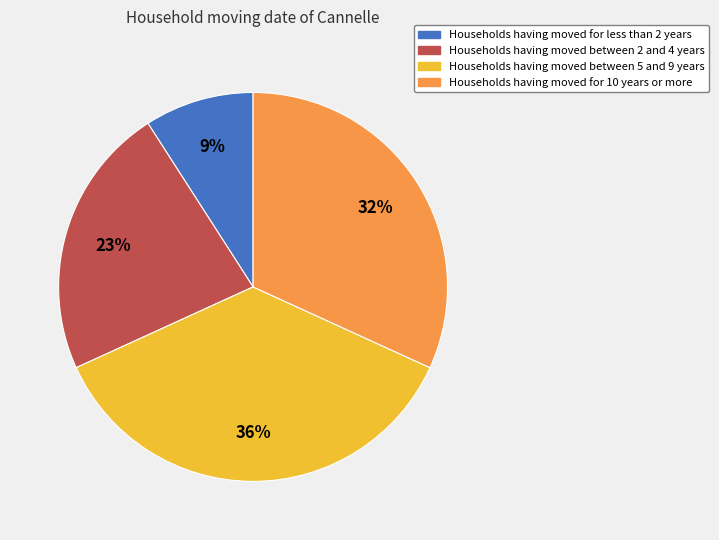

How many slices are in this pie chart?

4